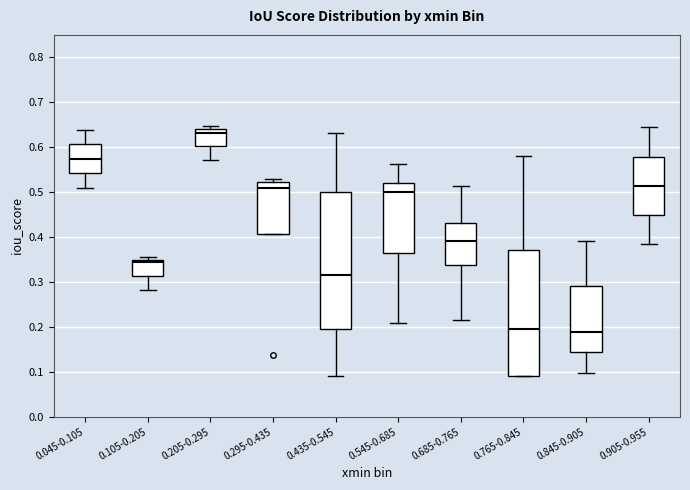

Where does the lower whisker of the box for 0.105-0.205 end on the y-axis? The values are not printed on the chart, so give them approximately, as read against the axis.

0.28